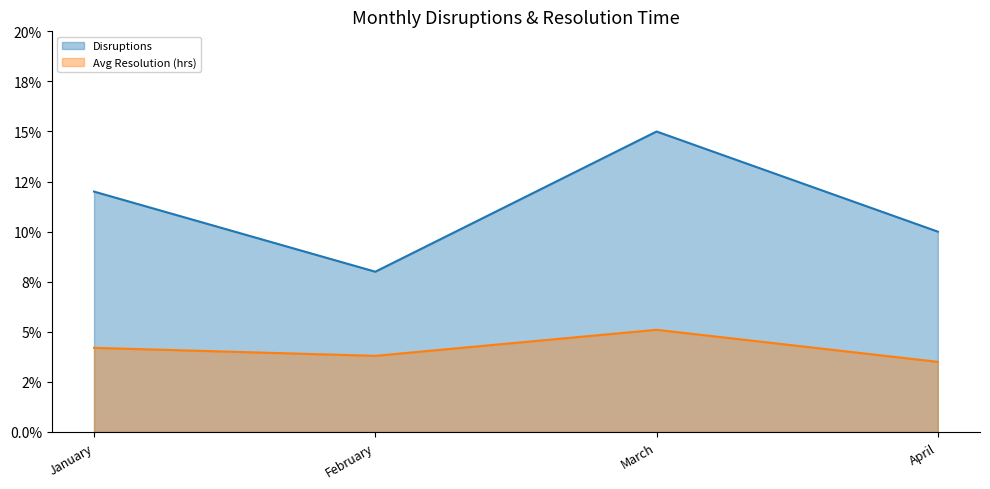

What are all the series names shown in the legend?

Disruptions, Avg Resolution (hrs)